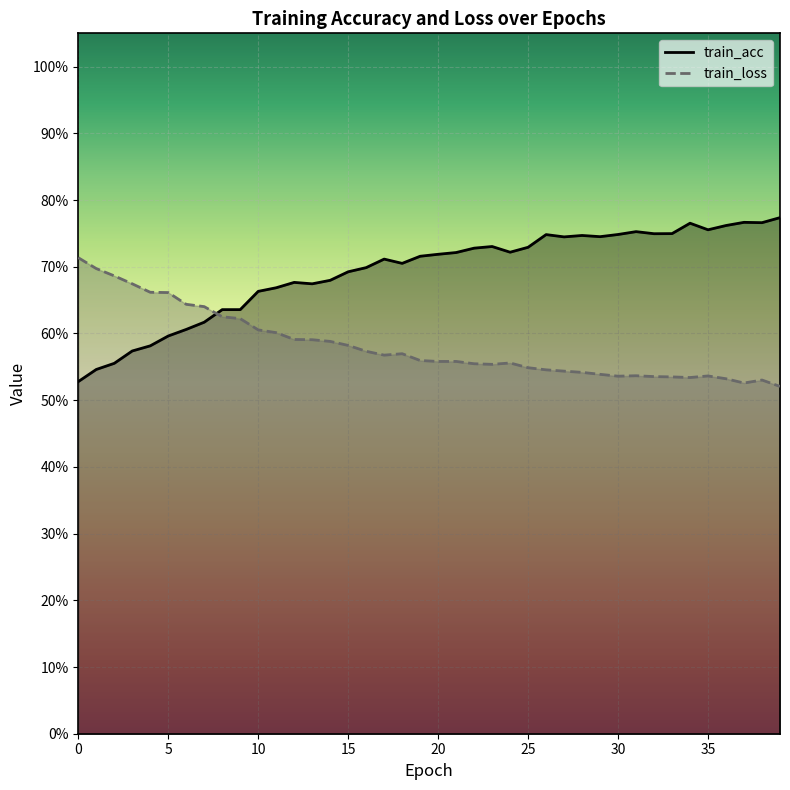

What is the sum of all train_acc values?

27.7